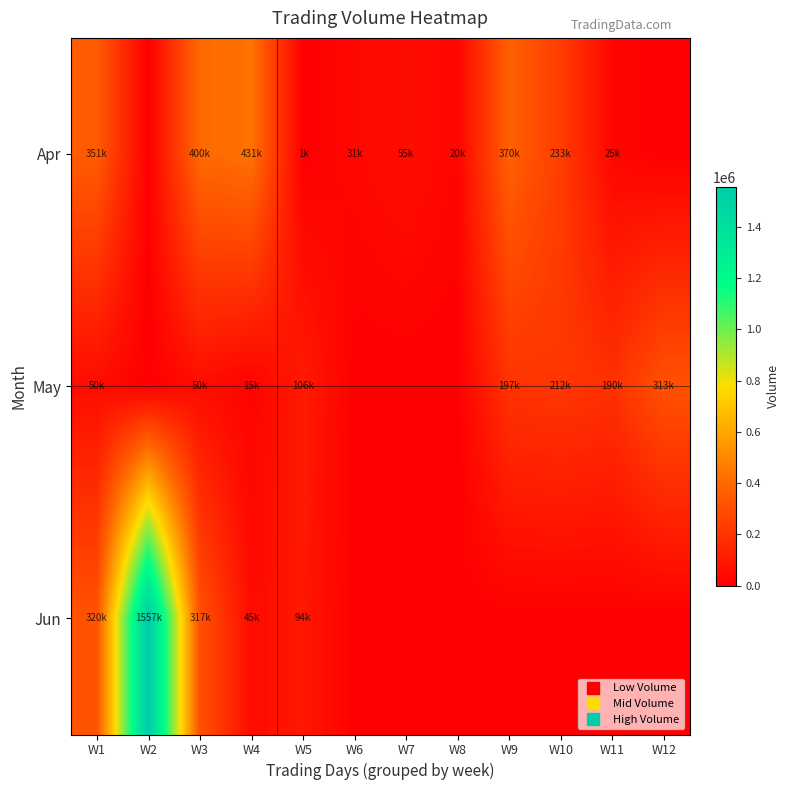

Between W4 and W10, which is larger?

W4